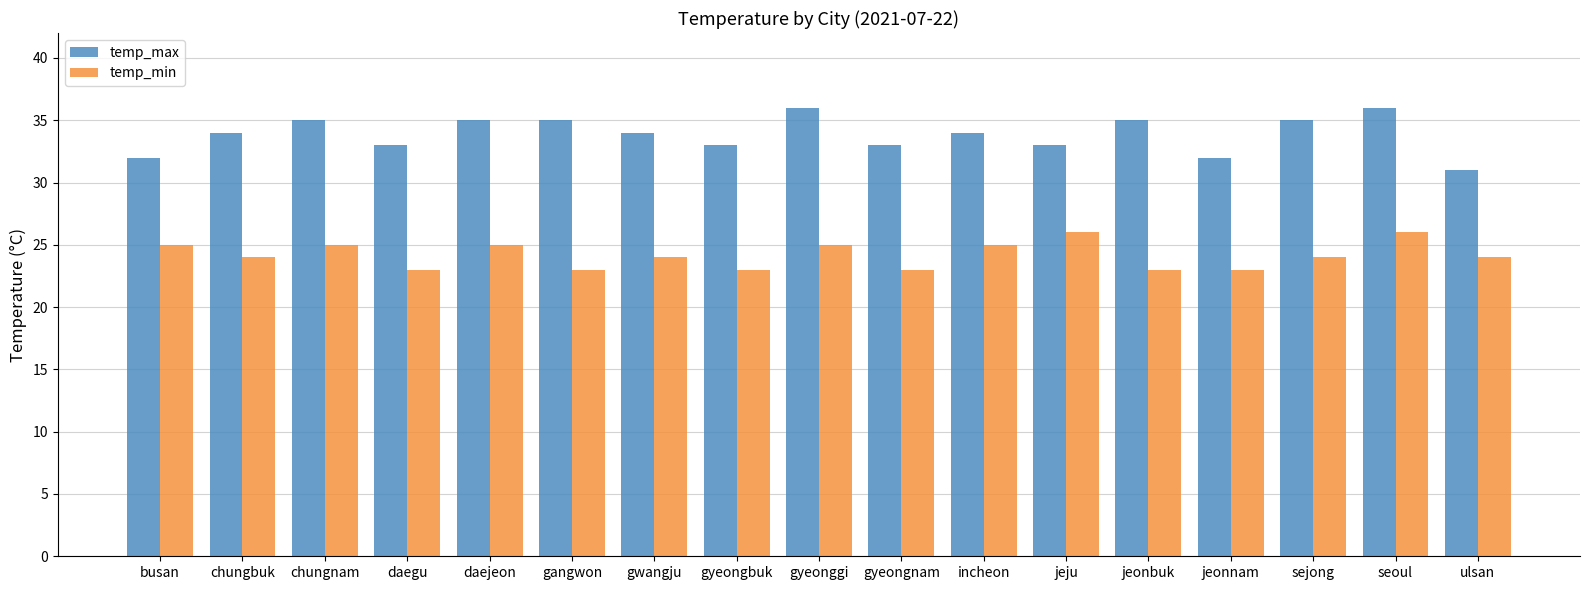

Which series has the largest range (max minus min)?

temp_max